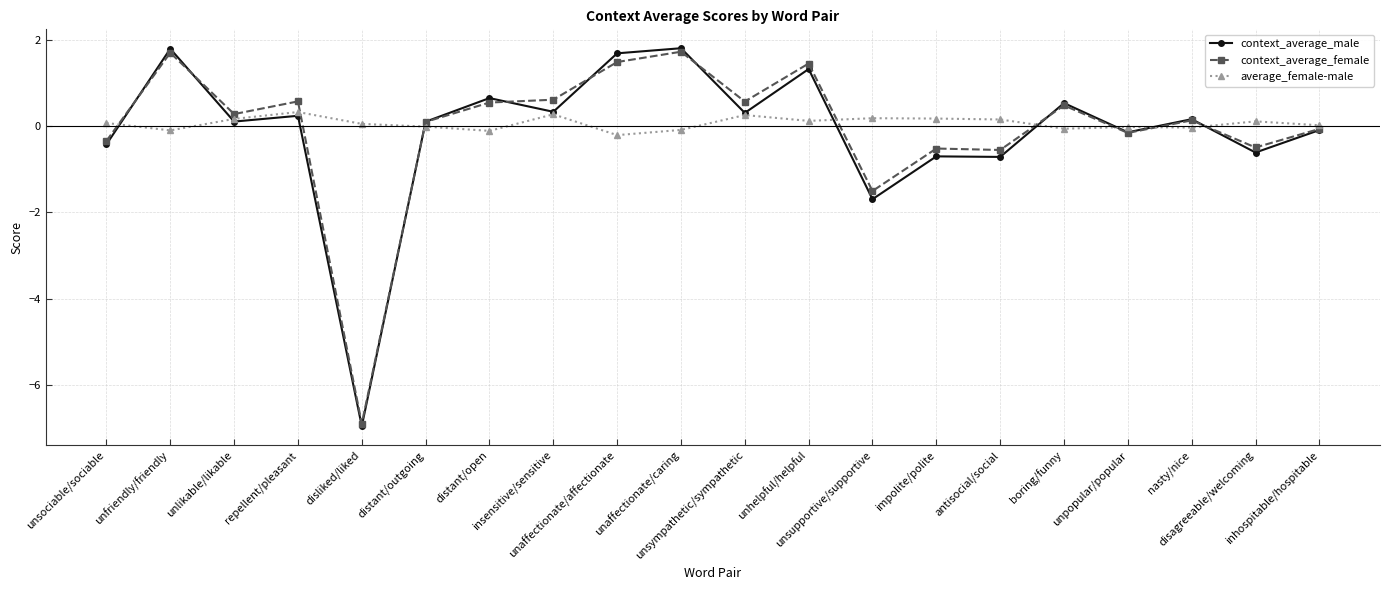

What position from the right is disliked/liked?

16